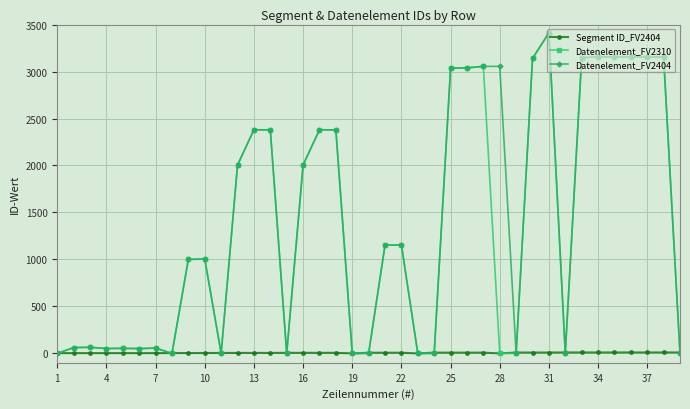

What is the maximum value for Datenelement_FV2310?

3412